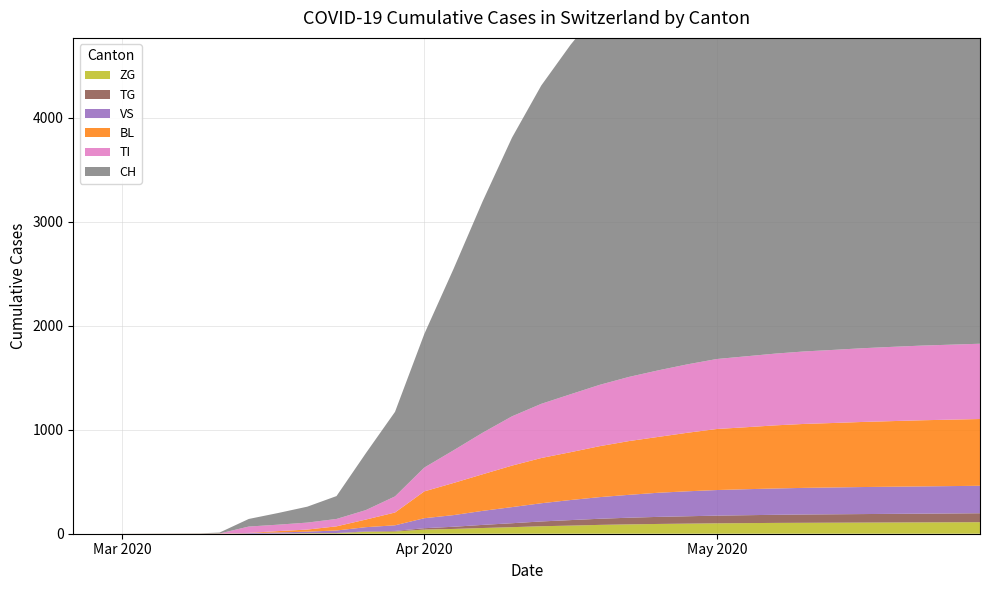

Reading right to left, list all the values displayed in this chart.

BL: 29=642	28=639	27=636	26=631	25=626	24=620	23=615	22=607	21=596	20=587	19=563	18=537	17=517	16=490	15=460	14=435	13=399	12=352	11=309	10=258	9=123	8=73	7=40	6=20	5=13	4=2	3=2	2=1	1=0	0=0
VS: 29=264	28=263	27=262	26=261	25=260	24=258	23=256	22=253	21=250	20=246	19=240	18=232	17=220	16=208	15=193	14=175	13=155	12=135	11=112	10=96	9=54	8=41	7=24	6=15	5=11	4=6	3=0	2=0	1=0	0=0
ZG: 29=111	28=110	27=109	26=108	25=107	24=106	23=105	22=104	21=102	20=100	19=97	18=94	17=90	16=85	15=78	14=72	13=63	12=55	11=46	10=40	9=21	8=18	7=5	6=5	5=1	4=0	3=0	2=0	1=0	0=0
TI: 29=724	28=721	27=718	26=714	25=709	24=703	23=697	22=690	21=682	20=673	19=658	18=640	17=617	16=590	15=557	14=521	13=474	12=400	11=314	10=229	9=155	8=91	7=71	6=67	5=62	4=61	3=0	2=0	1=0	0=0
TG: 29=86	28=85	27=84	26=83	25=82	24=81	23=80	22=78	21=76	20=74	19=71	18=68	17=64	16=59	15=53	14=46	13=38	12=30	11=21	10=13	9=6	8=4	7=2	6=0	5=0	4=0	3=0	2=0	1=0	0=0
CH: 29=4541	28=4526	27=4510	26=4482	25=4445	24=4400	23=4354	22=4297	21=4230	20=4172	19=4086	18=3975	17=3819	16=3616	15=3360	14=3061	13=2680	12=2227	11=1744	10=1284	9=813	8=546	7=220	6=153	5=112	4=73	3=9	2=3	1=0	0=0